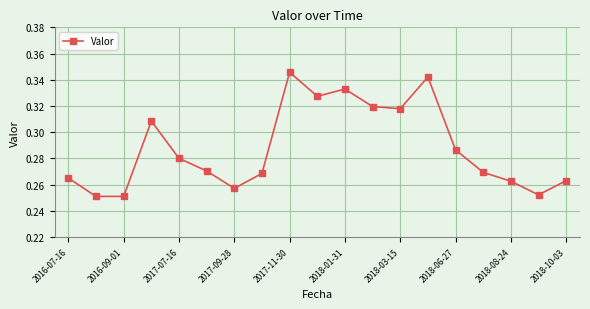

How many interior local peaks (higher than both neighbors) does the data have?

4